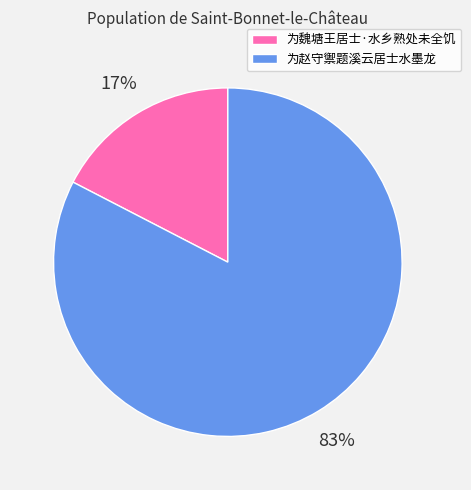

What is the largest slice in the pie chart?

为赵守禦题溪云居士水墨龙